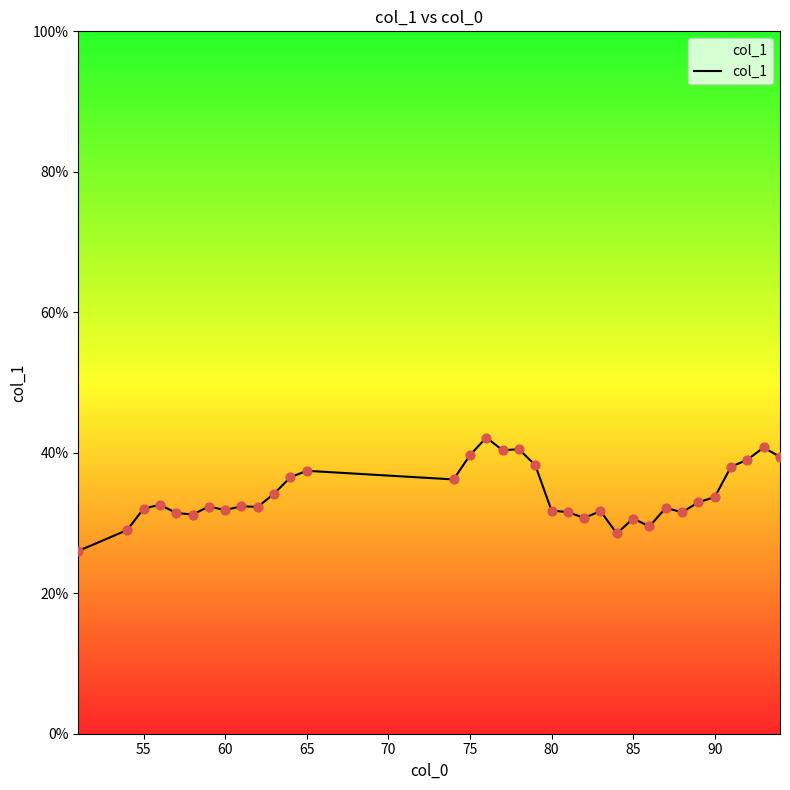

What is the greatest value displayed?

42.2